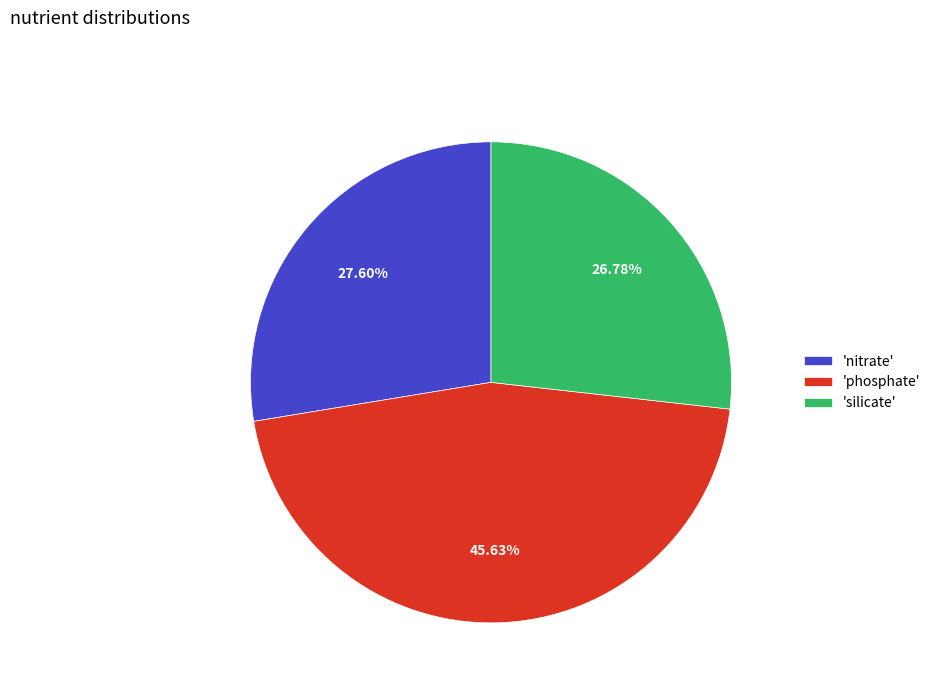

Is the sum of 'phosphate' and 'silicate' greater than half?

Yes